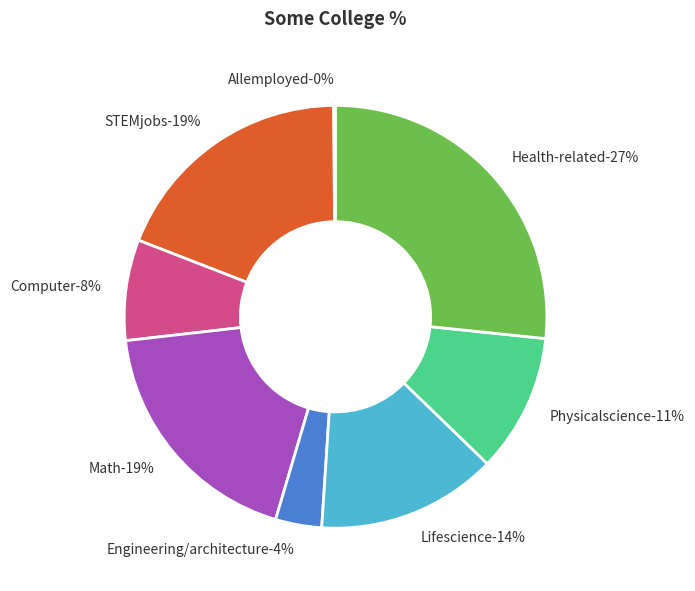

To the nearest percent, what percentage of the pie is Computer?

8%